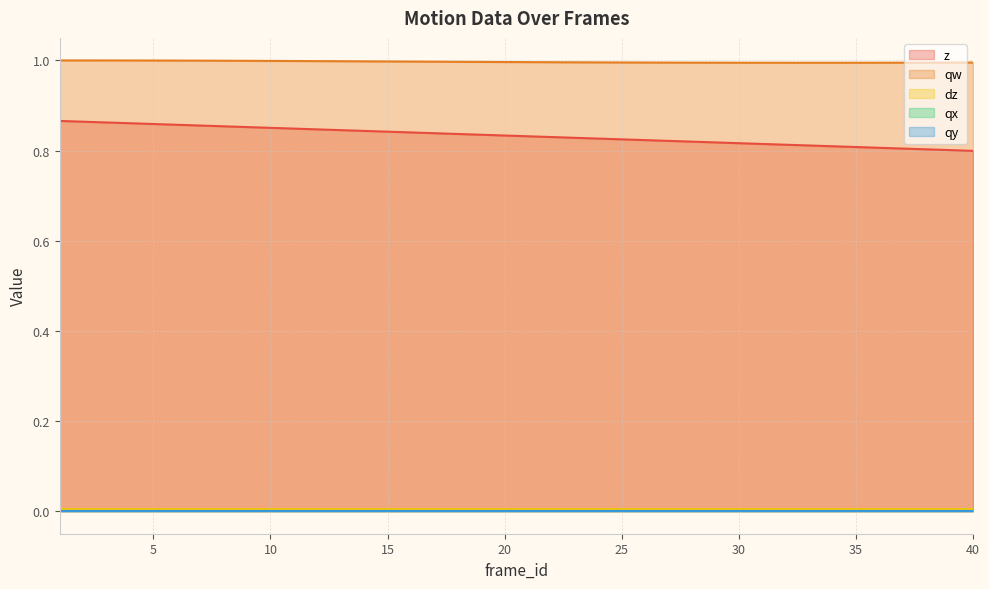

Count the number of data series in this chart.

5